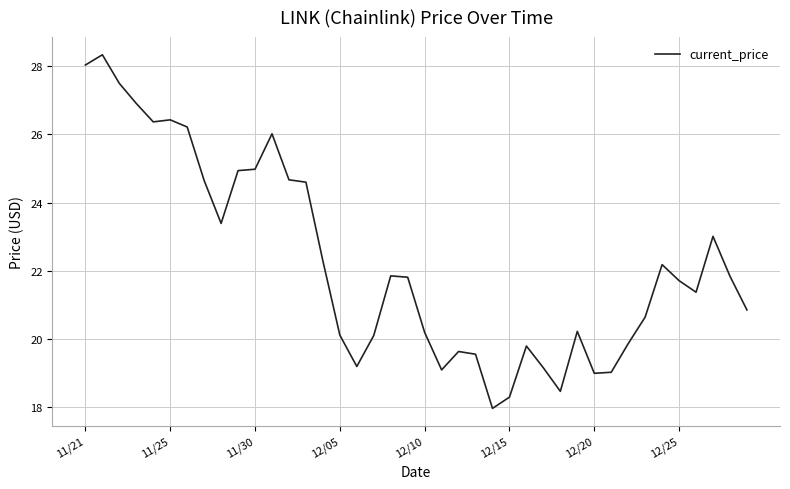

What is the smallest value displayed?

18.0